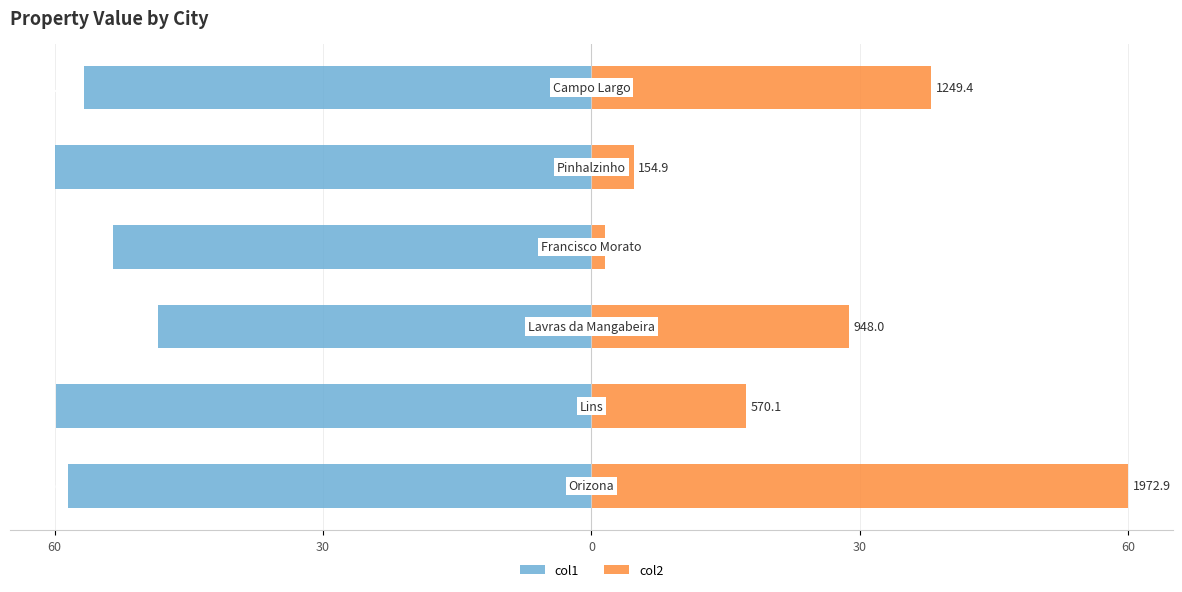

Rank the series by their maximum value, from highest to lowest.

col2, col1